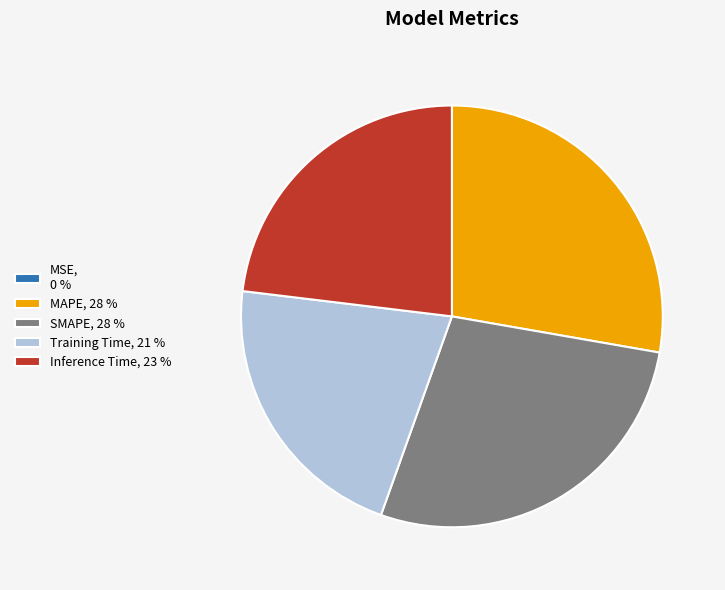

Combined, do Inference Time, 23 % and SMAPE, 28 % account for over 50%?

Yes